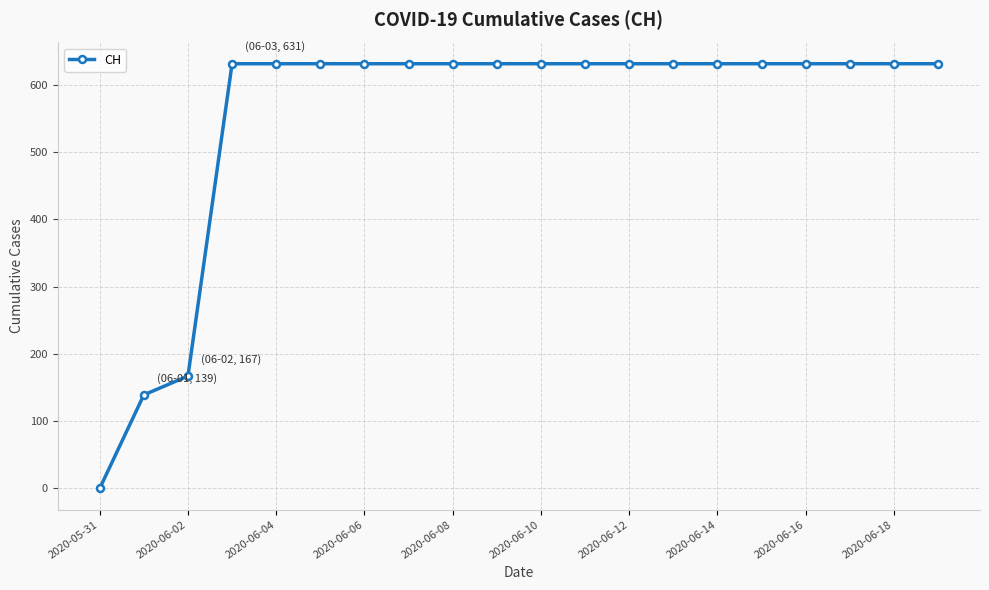

What is the greatest value displayed?

631